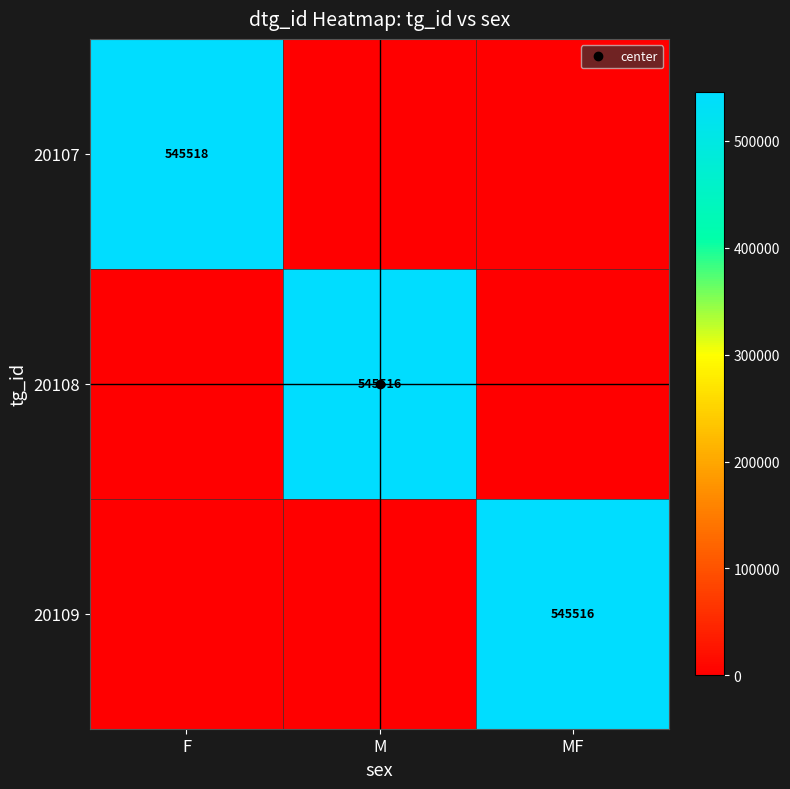

List the labels in order of 20108 value, smallest first.

F, MF, M